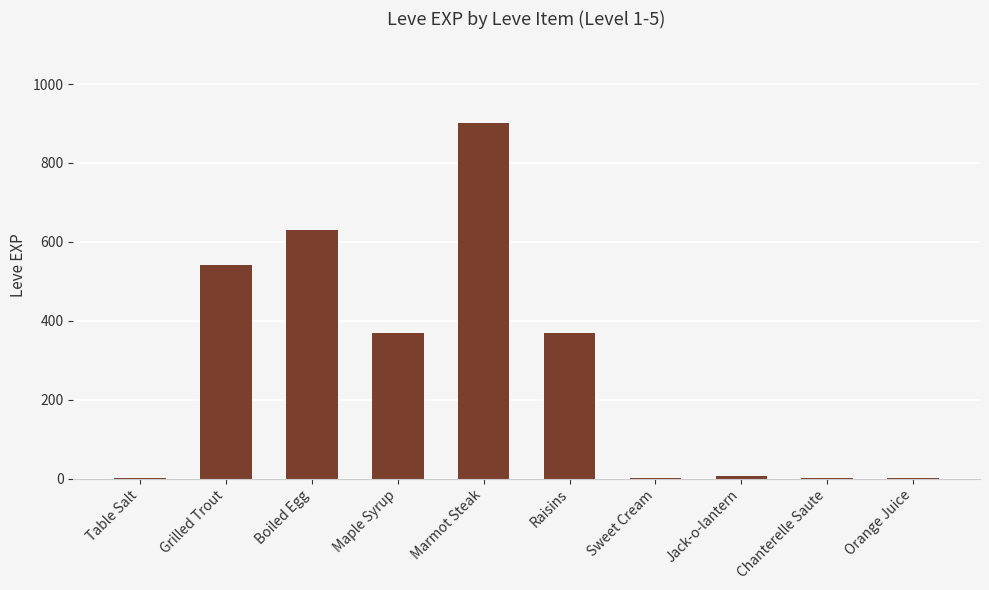

How many series are shown in this chart?

1